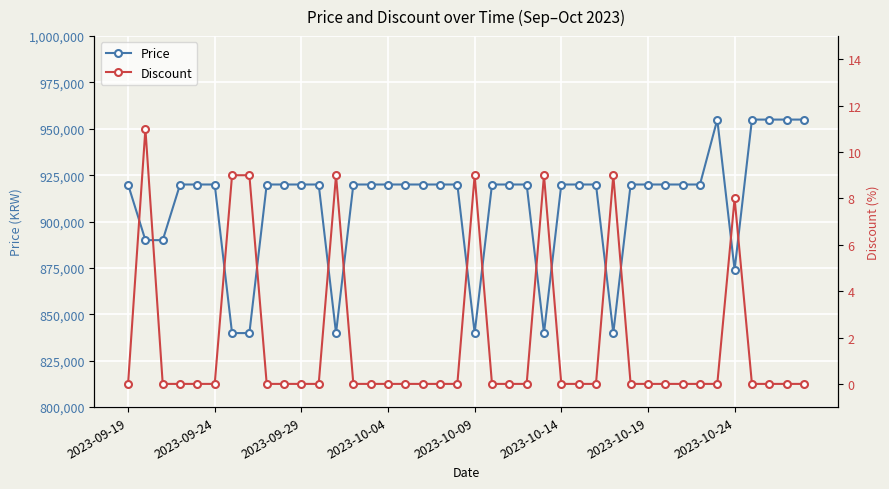

List the series in order of their overall mean, lowest first.

Discount, Price